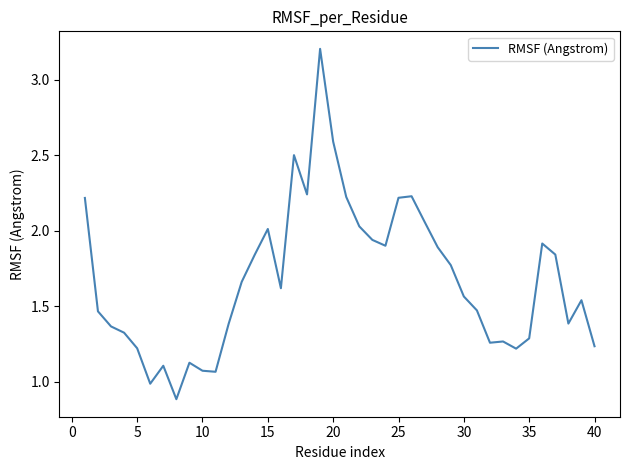

What is the minimum value shown in the chart?

0.9